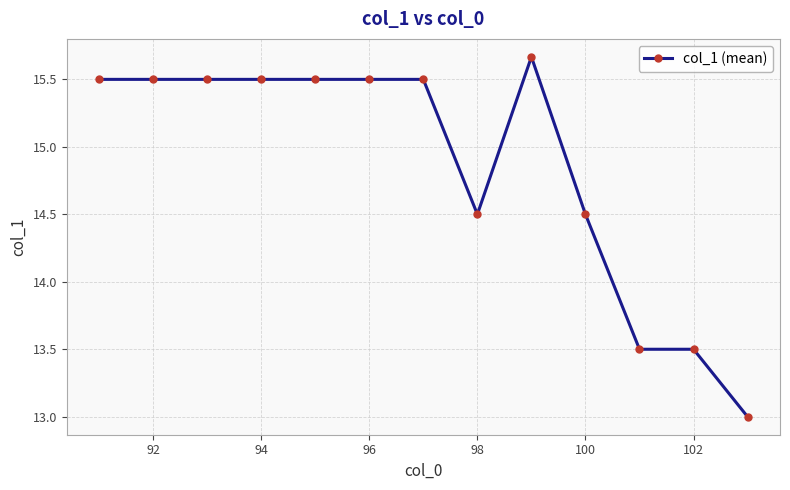

What is the value of the 2nd point from the left?

15.5